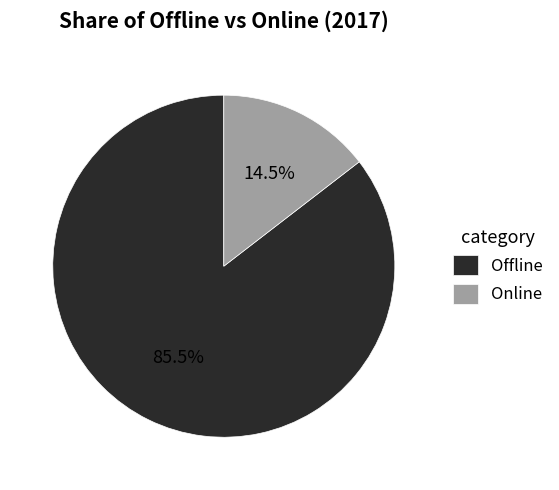

What percentage is NOT represented by Offline?

14.5%